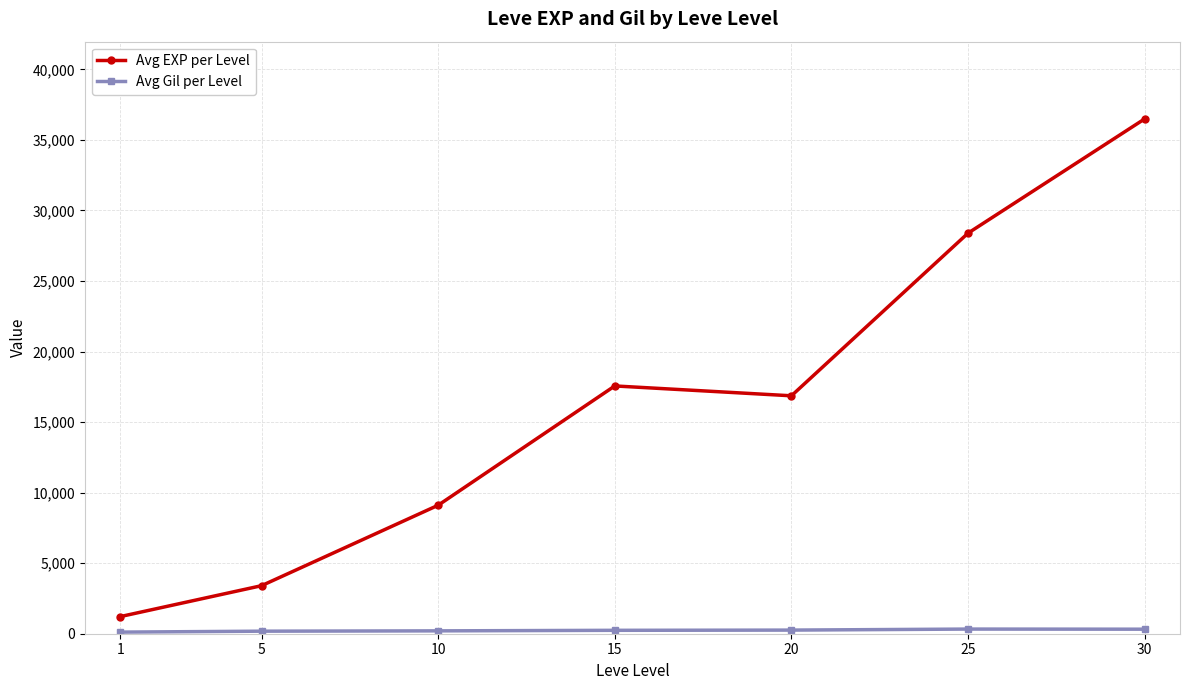

At which category is the sum across all series the highest?

30